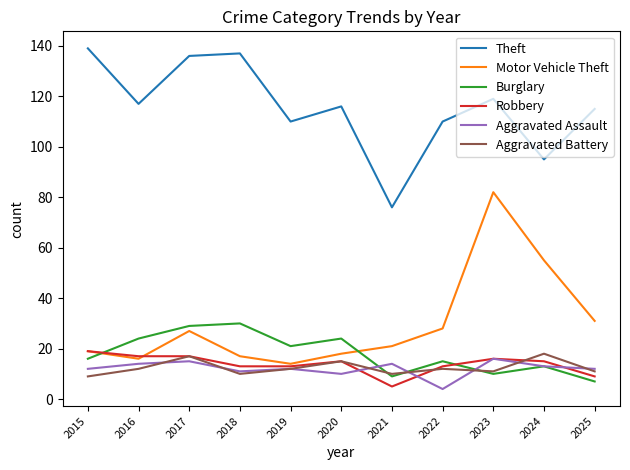

What is the approximate value of Aggravated Assault at 2024, to the nearest 5?

15